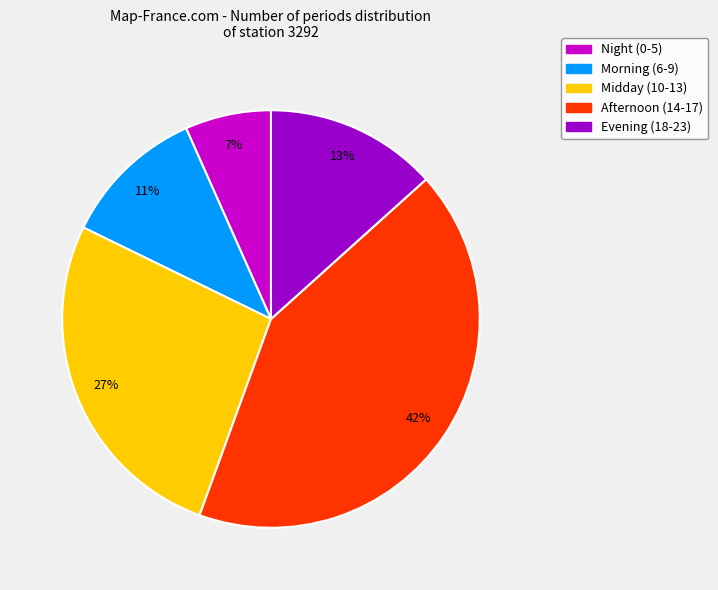

Is there a majority slice in this chart?

No